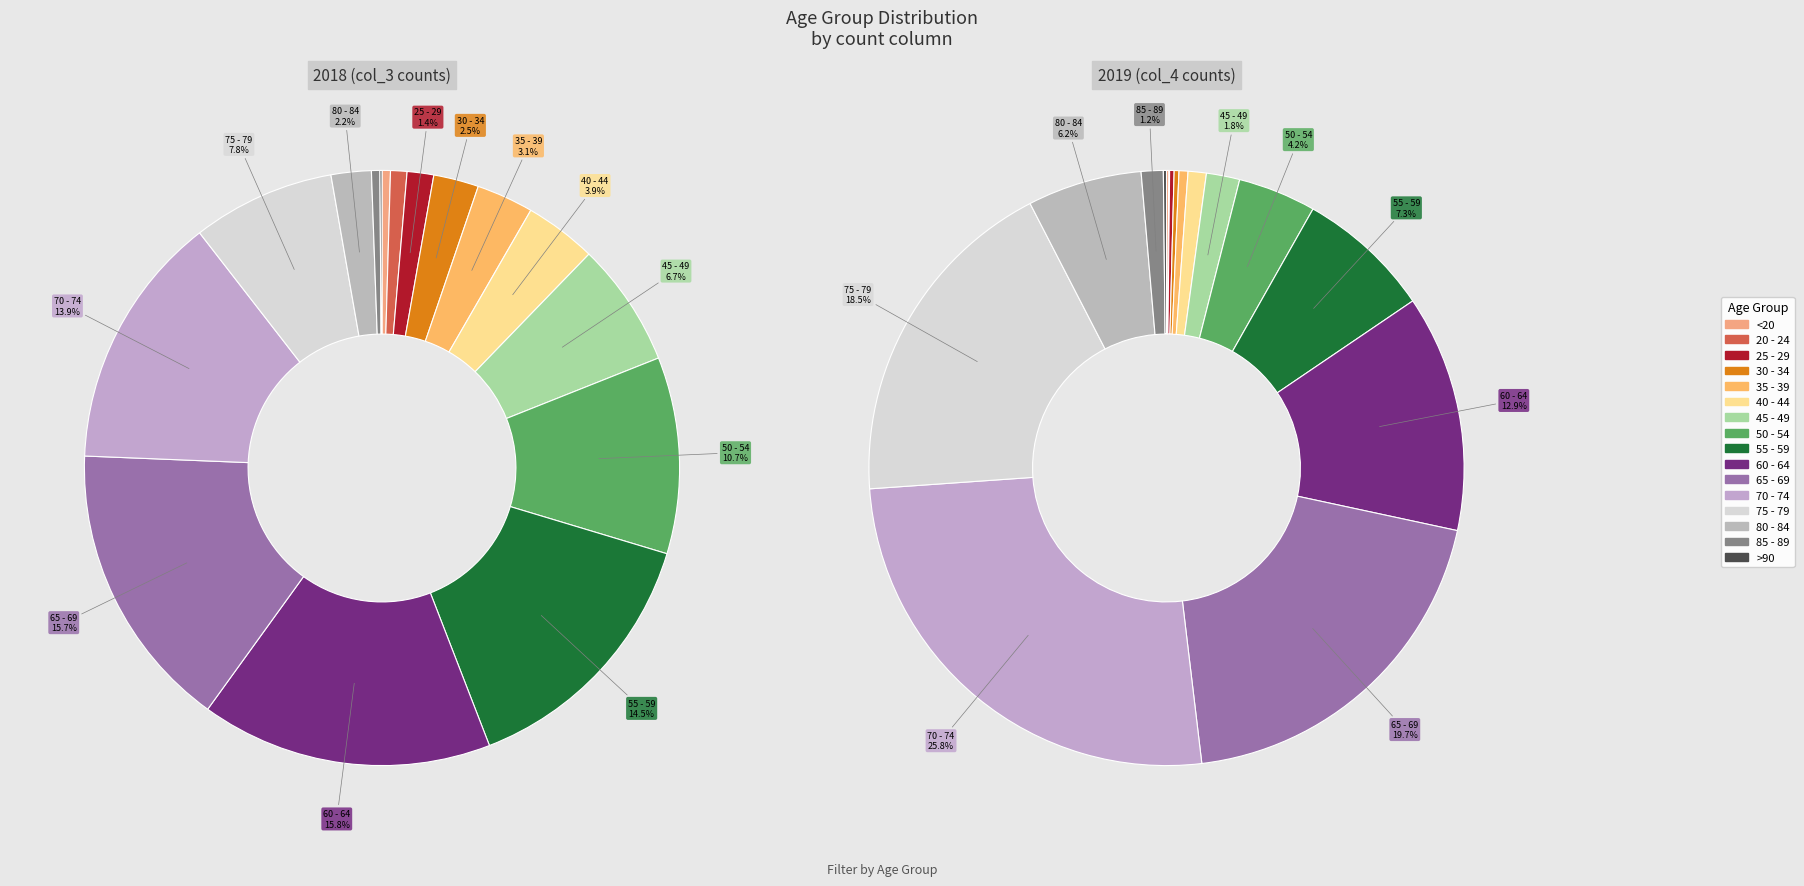

To the nearest percent, what is the average slice percentage?

6%